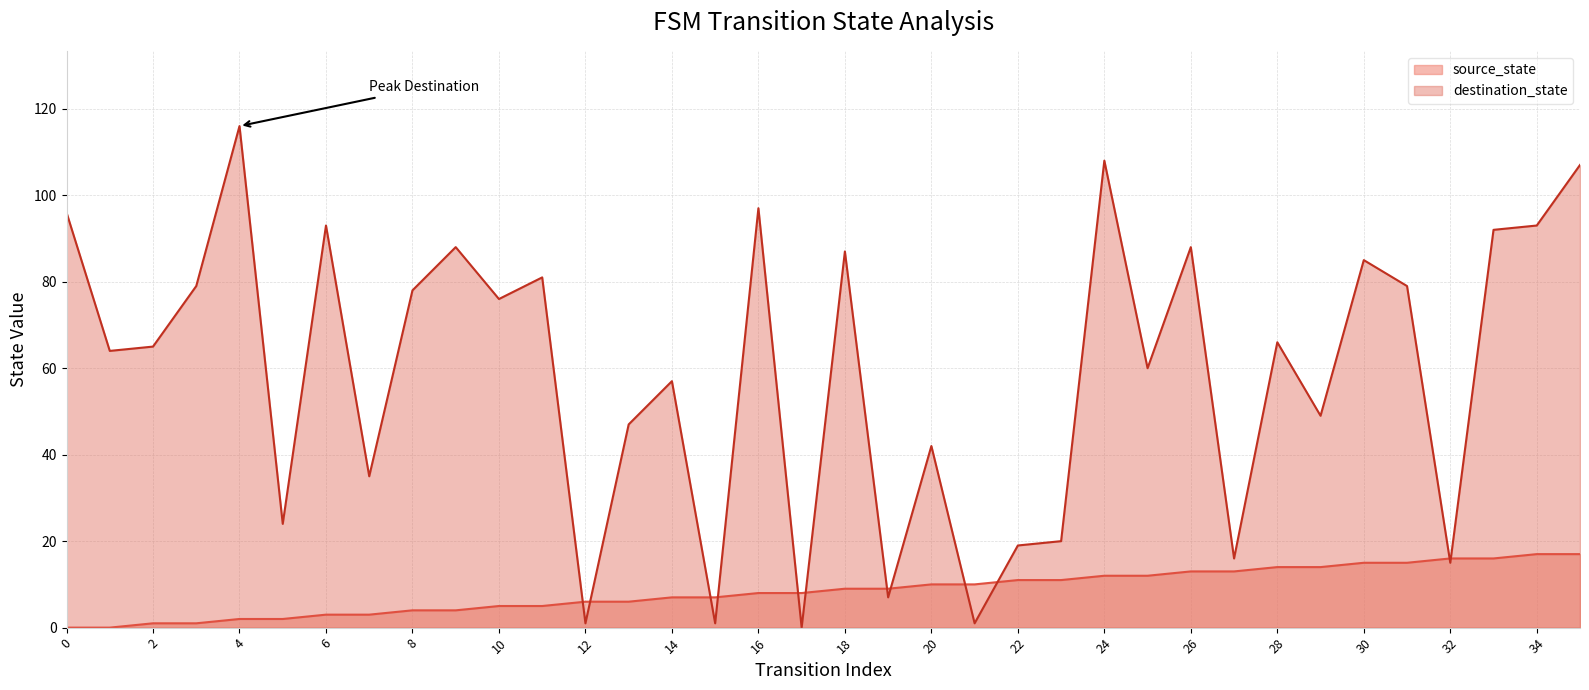

How many lines are shown in the chart?

2